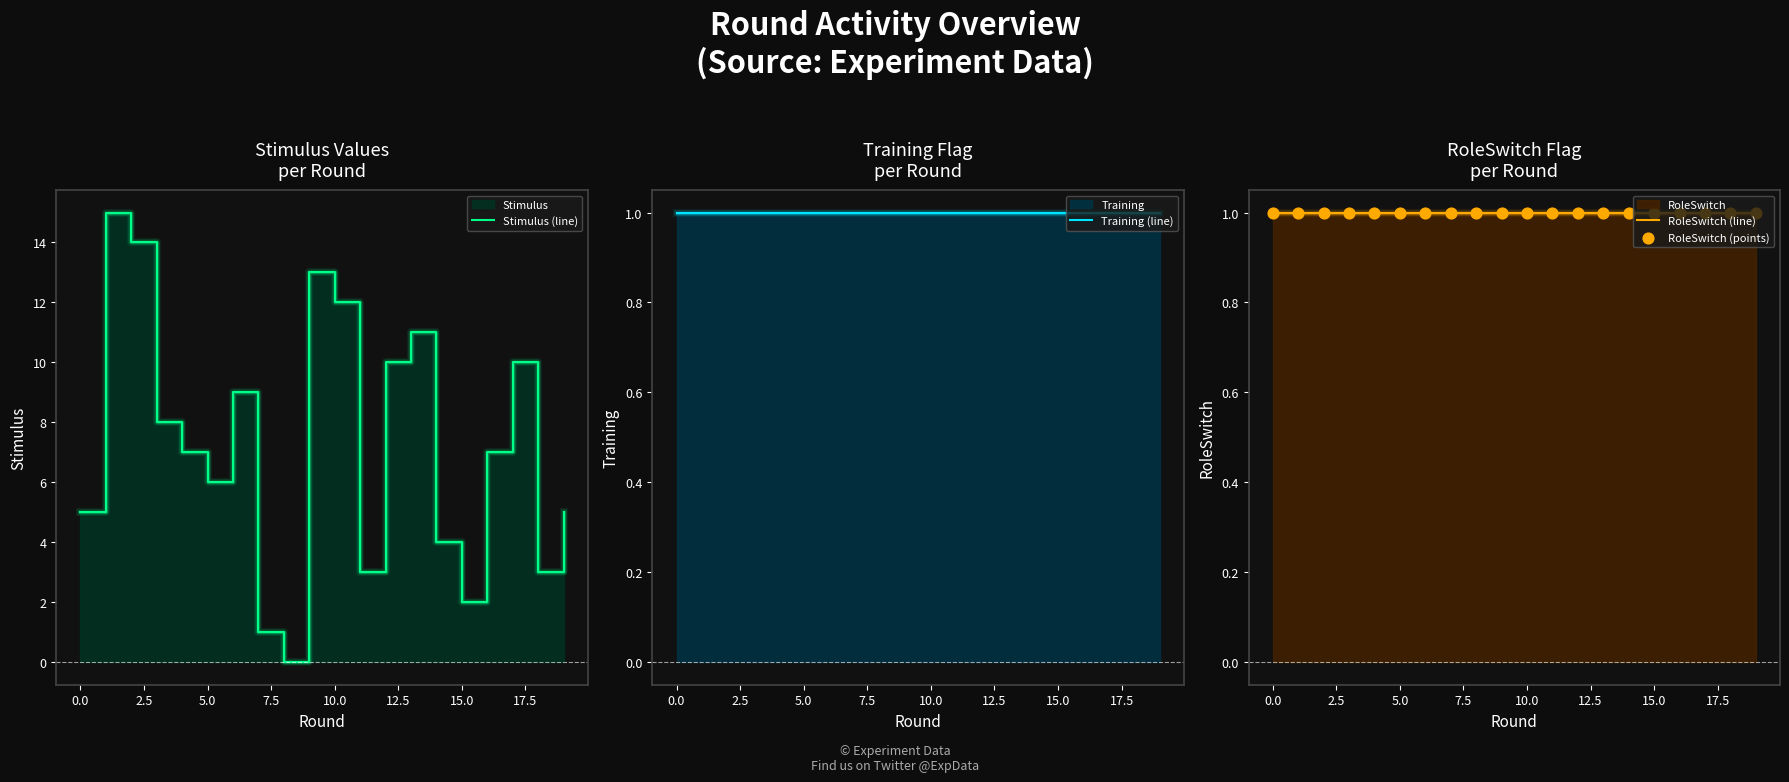

At how many categories does at least one series exceed 8?

8